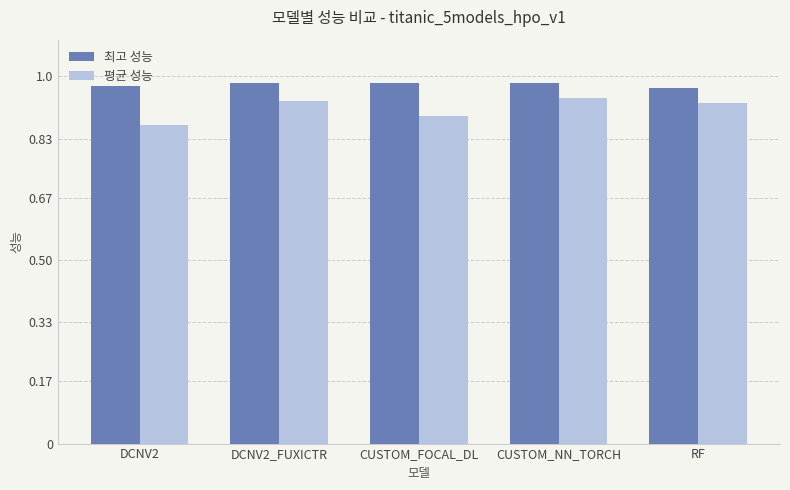

The 평균 성능 series shows 1.3 at DCNV2. True or false?

False